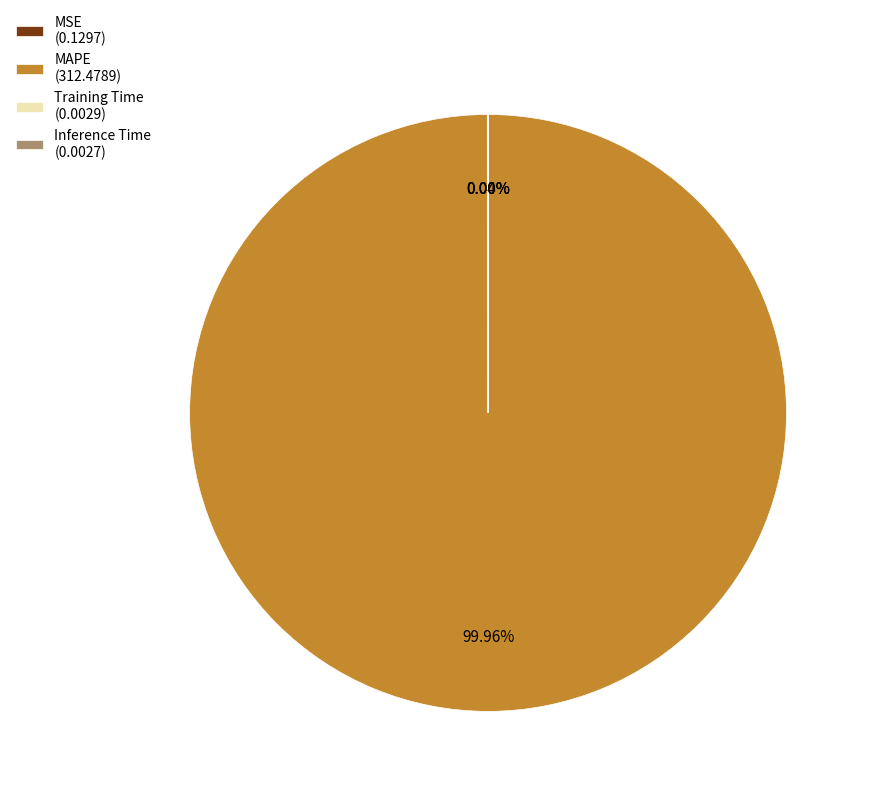

Is there a majority slice in this chart?

Yes